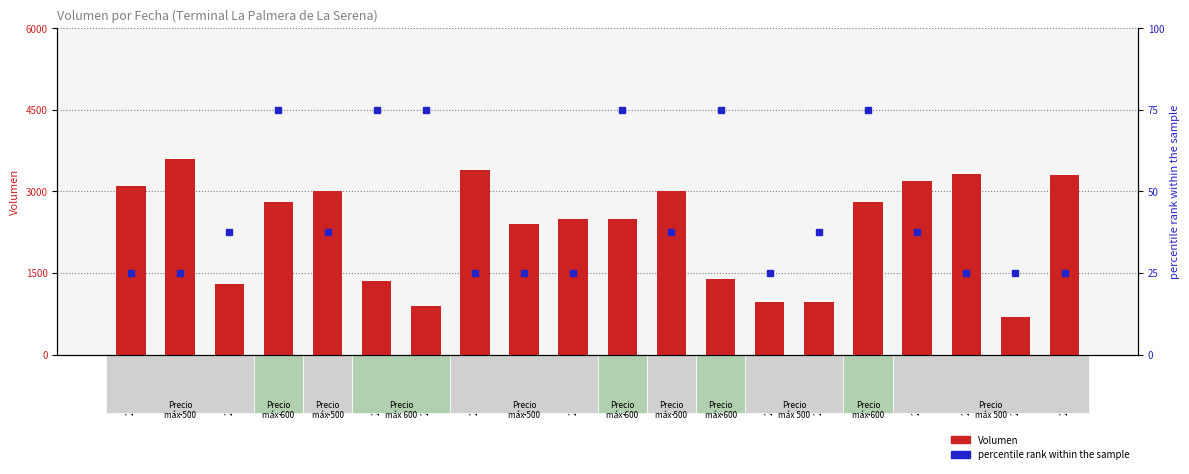

What is the label of the 5th bar from the left?

2021-02-11